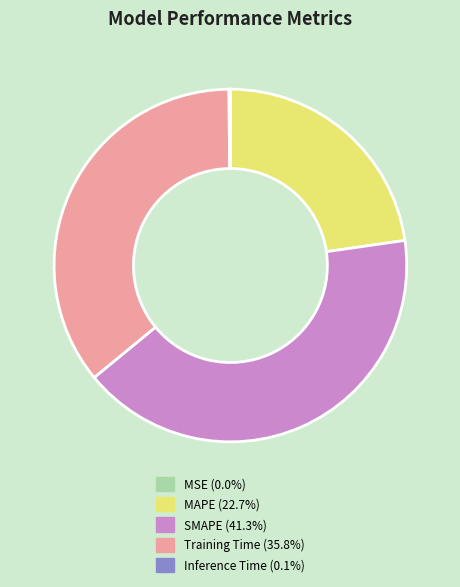

Does MAPE represent more than half of the total?

No